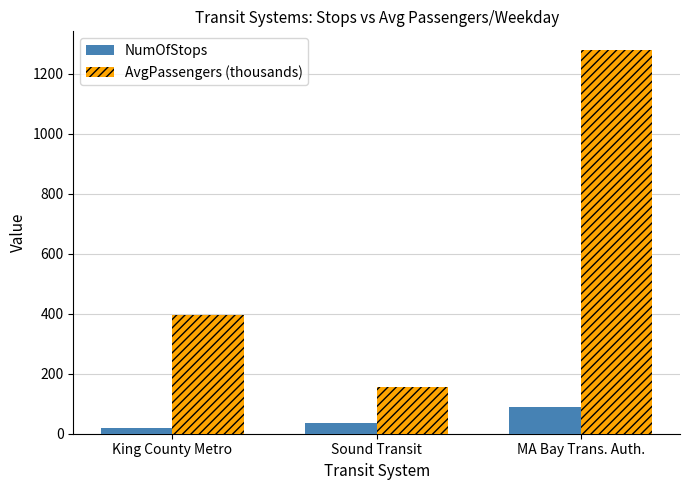

Count the number of categories in the chart.

3